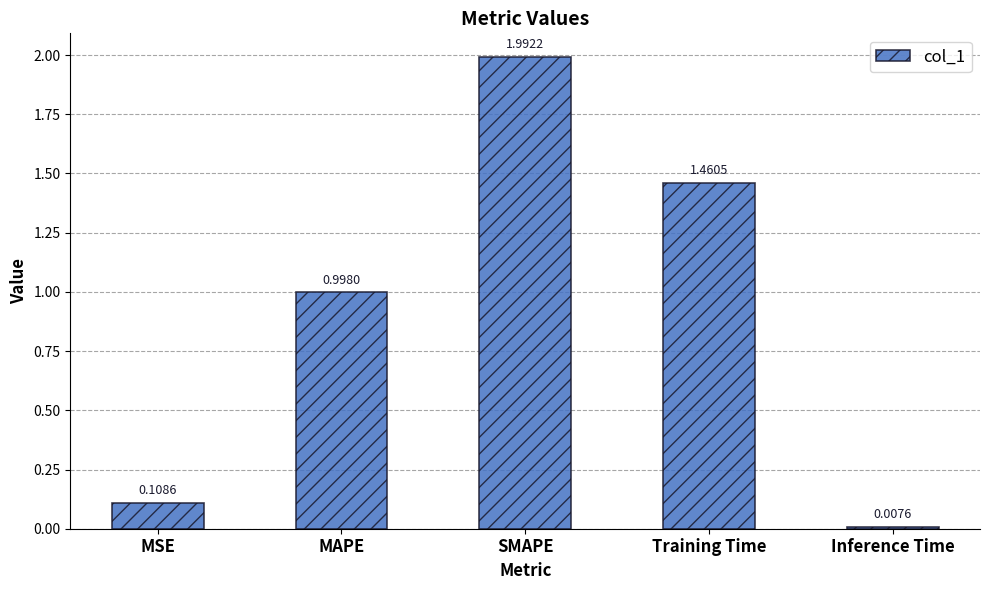

What is the difference between the maximum and second lowest values?

1.9